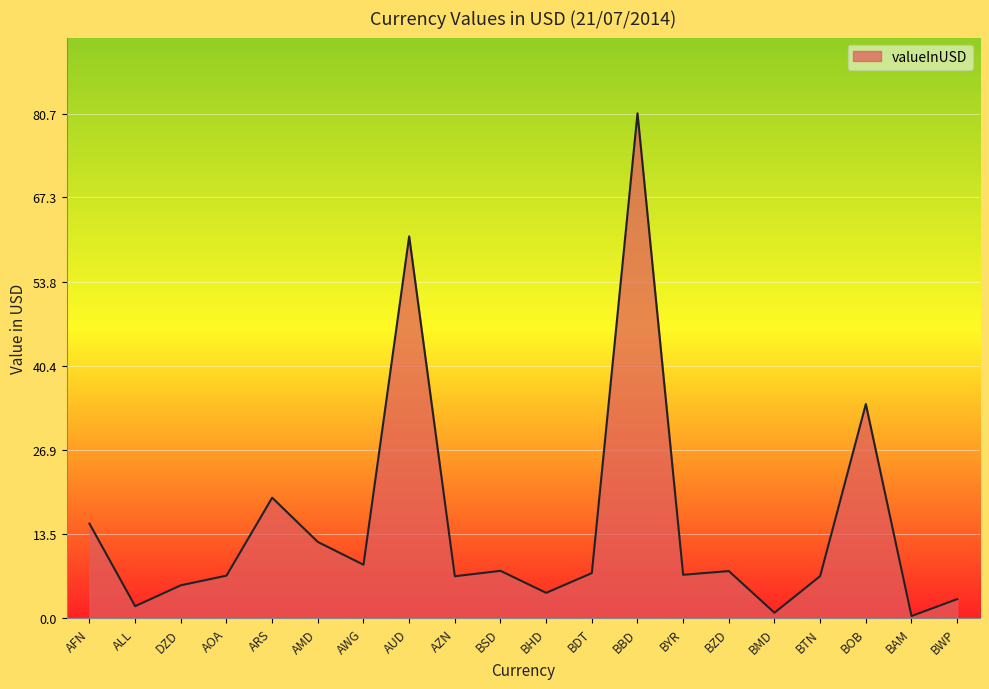

How many distinct data groups are displayed?

1